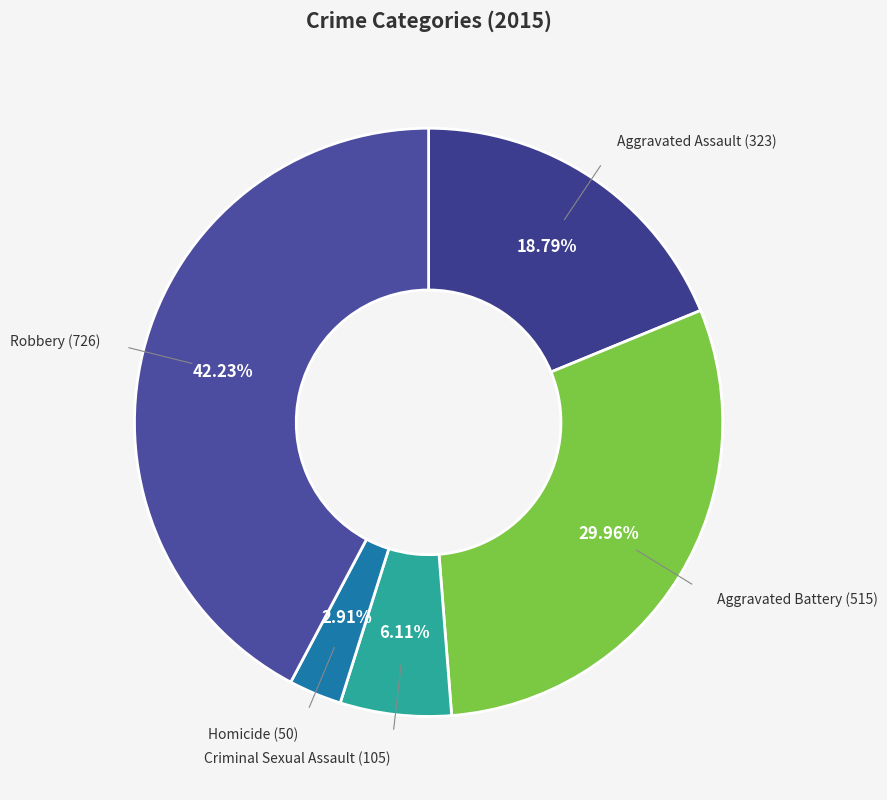

Count the number of slices in the pie.

5